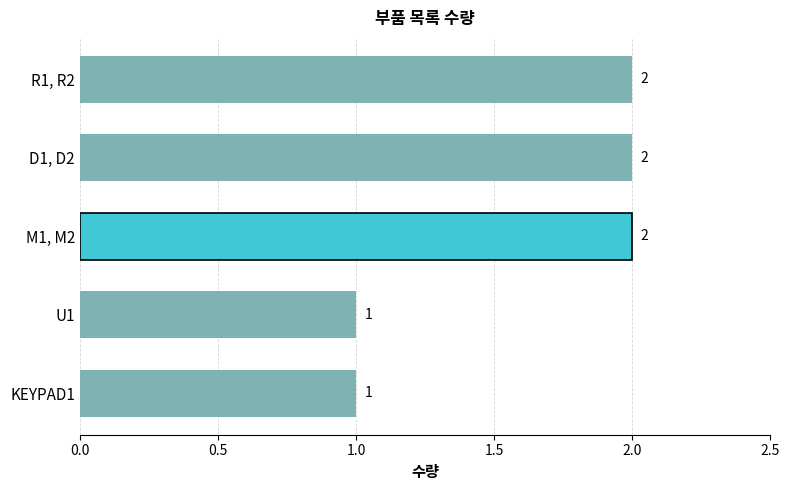

Reading bottom to top, what are all the values shown in this chart?

KEYPAD1=1	U1=1	M1, M2=2	D1, D2=2	R1, R2=2